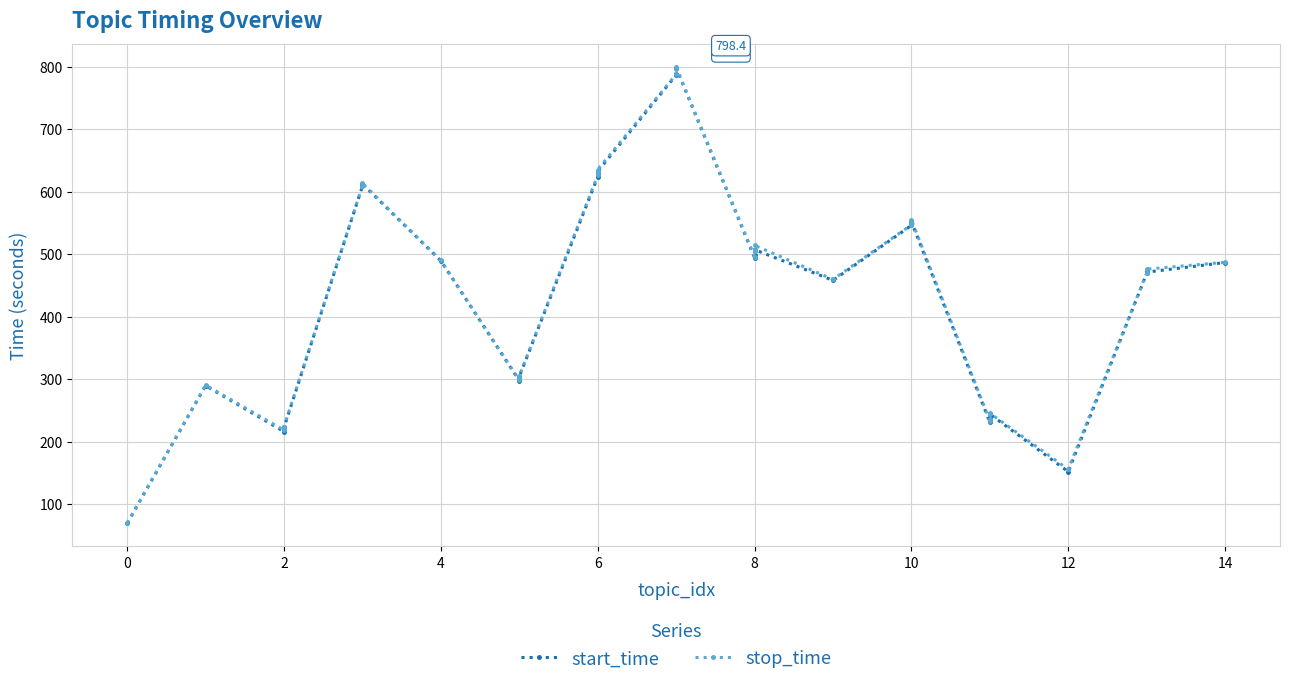

Is it true that stop_time equals 212.7 at 6?

False